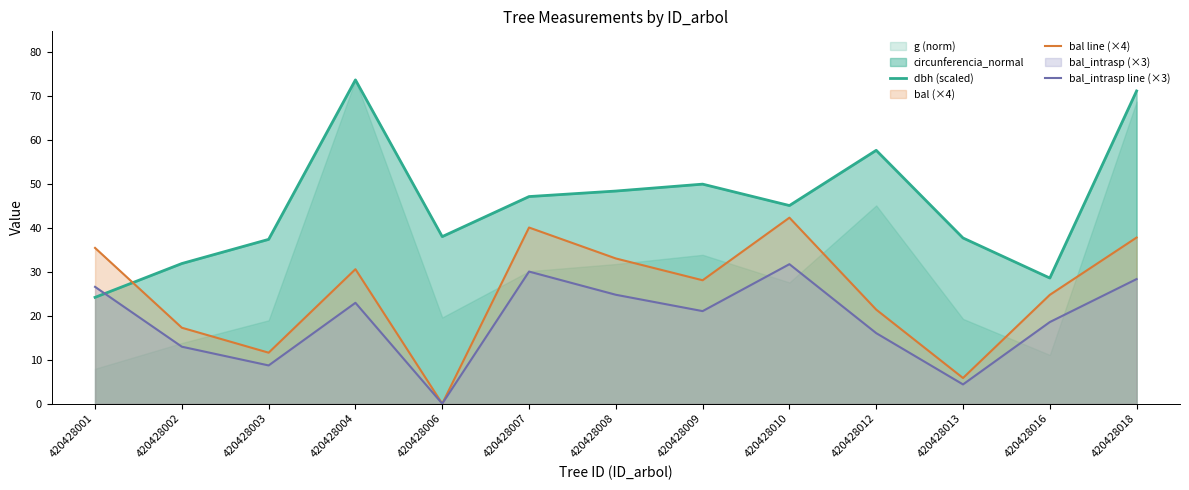

What is the spread (max minus min) of values at 420428001?

11.2